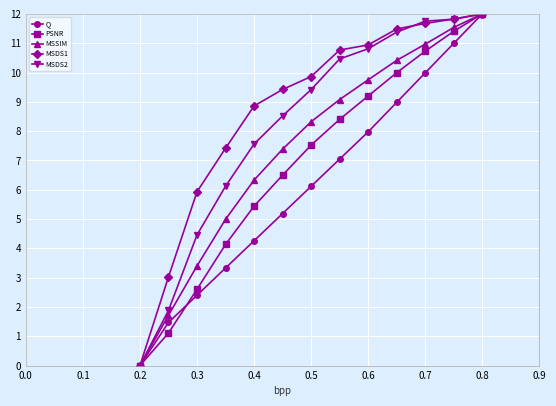

What is the difference between the maximum and minimum values in the Q series?

12.0